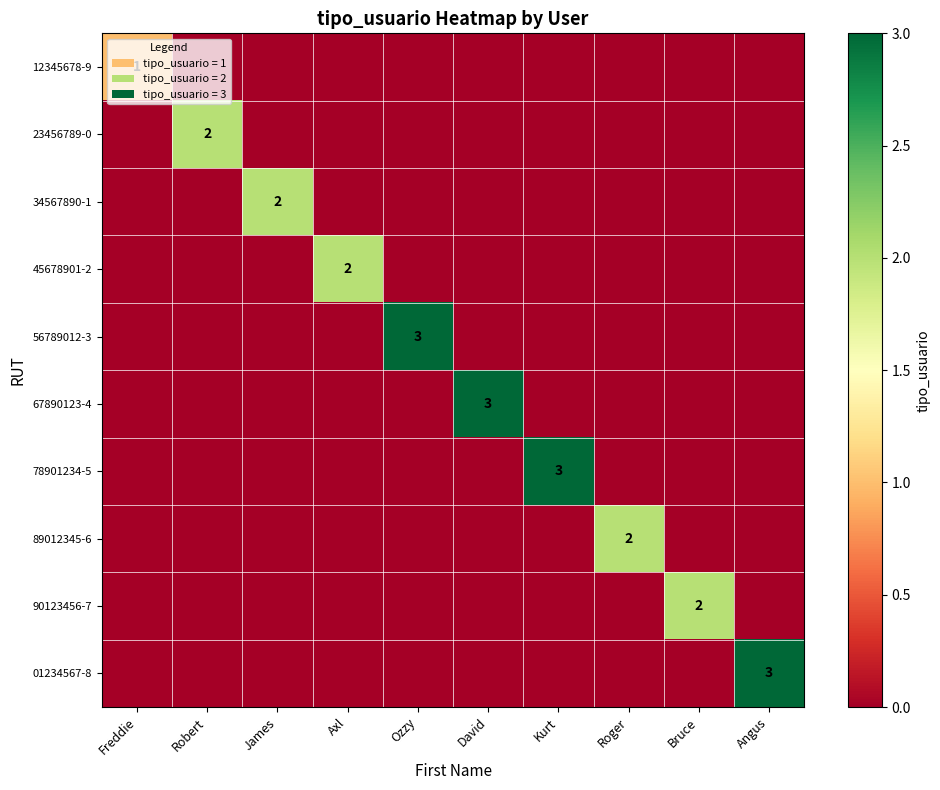

What is the highest value of the 34567890-1 series?

2